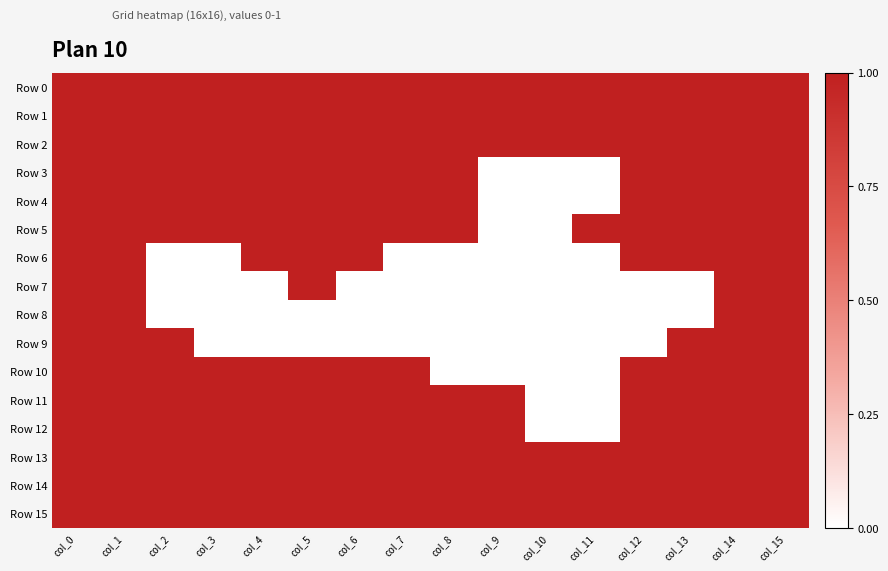

At which category is the sum across all series the highest?

col_0